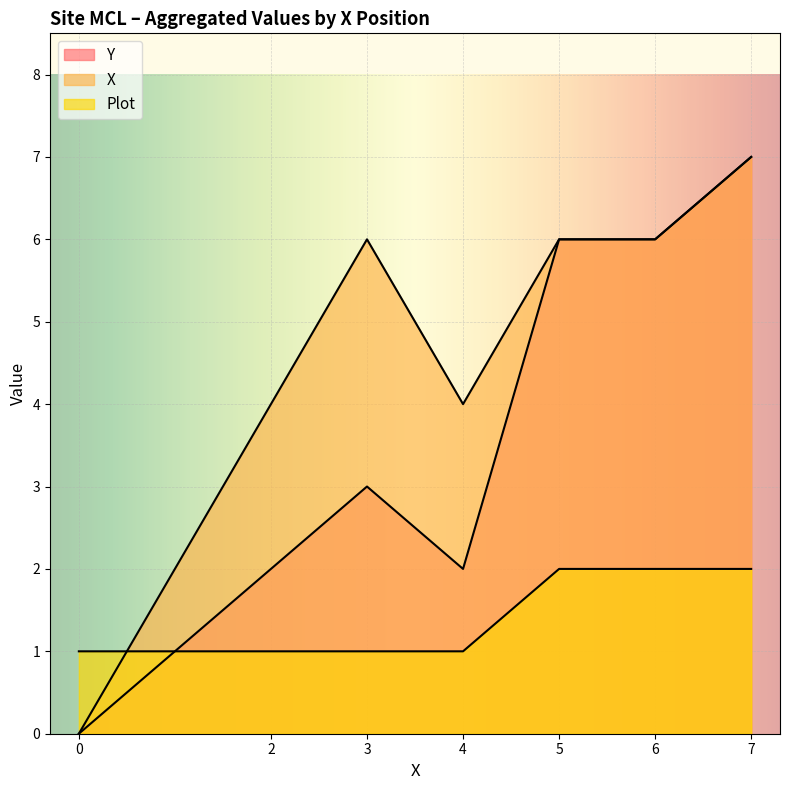

Which series changed the most between 6 and 7?

Y